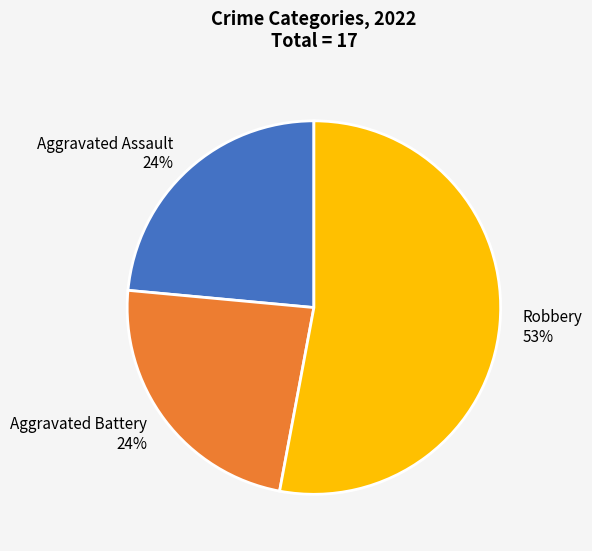

Which slice represents more than half of the pie?

Robbery 53%